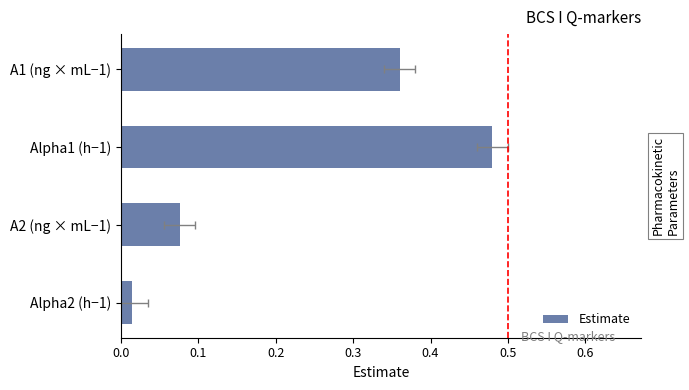

The chart shows a value of 0.1 at A2 (ng × mL−1). True or false?

False